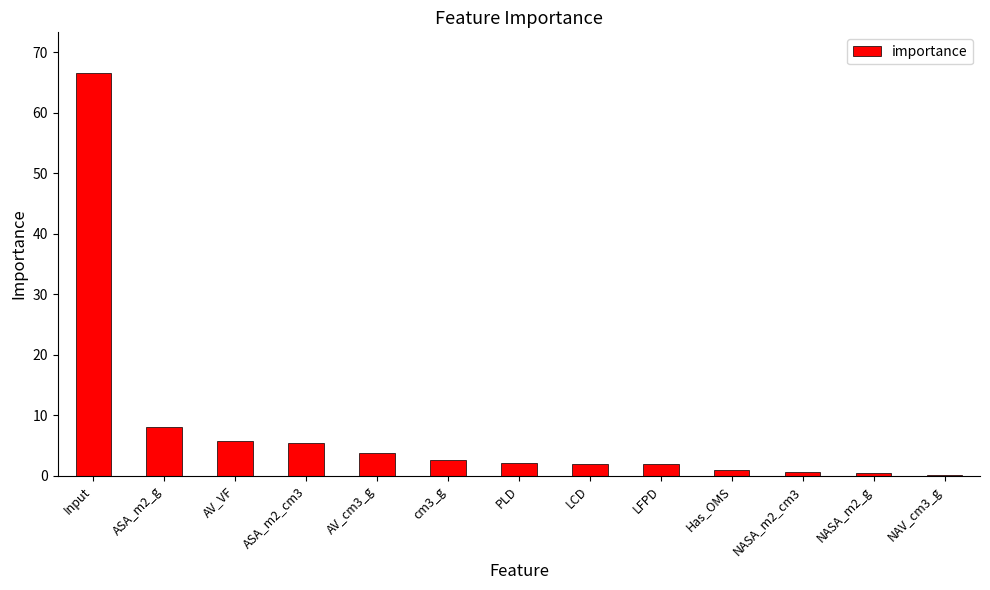

Is it true that the value at AV_VF is 5.7?

True